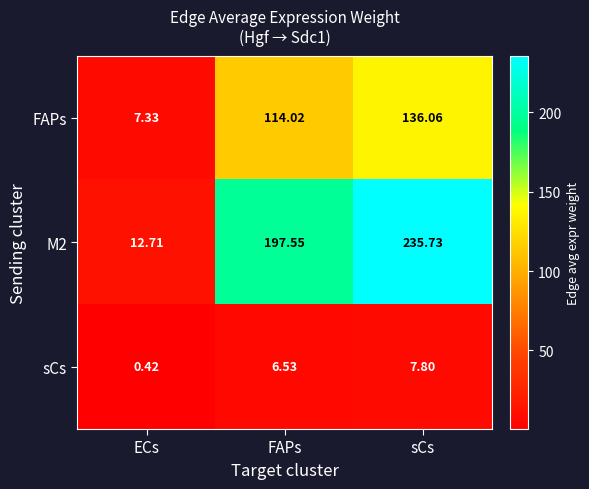

Which series has the largest range (max minus min)?

M2